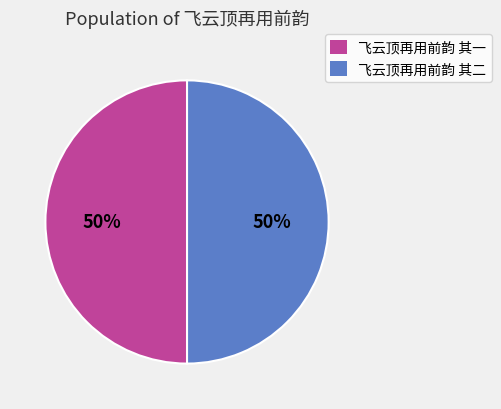

Do 飞云顶再用前韵 其二 and 飞云顶再用前韵 其一 together represent more than half of the pie?

Yes